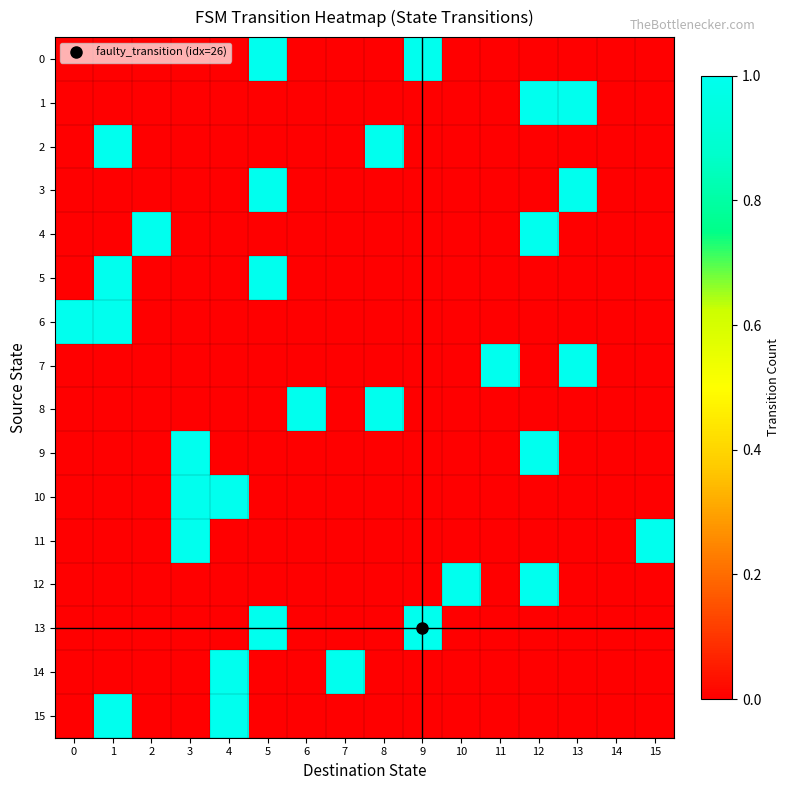

What is the total value across all series at 3?

3